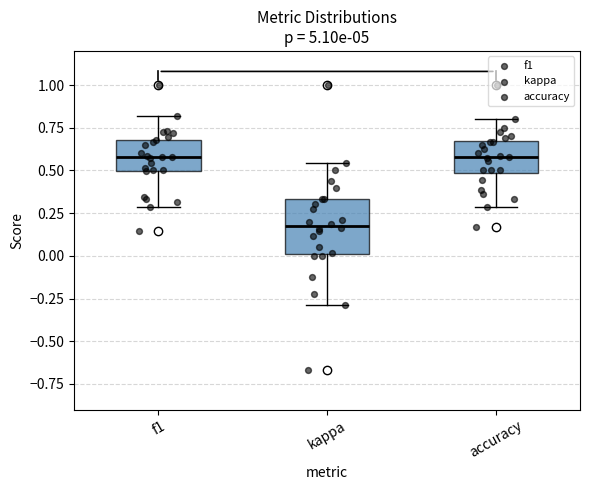

Comparing the boxes themselves (not the whiskers), which one is the tallest?

kappa